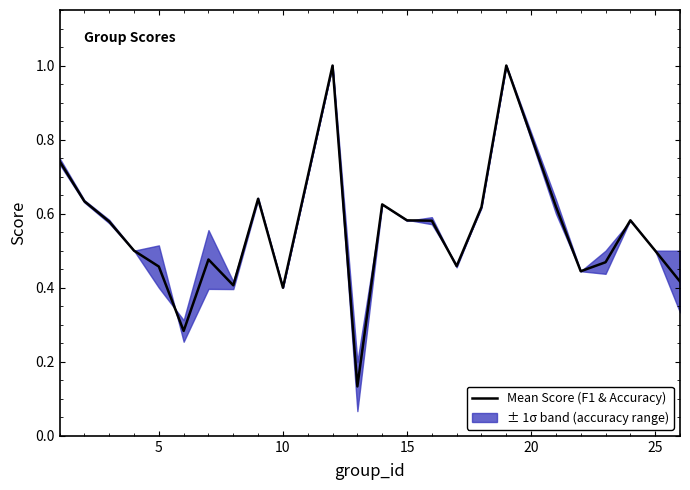

How many lines are shown in the chart?

1